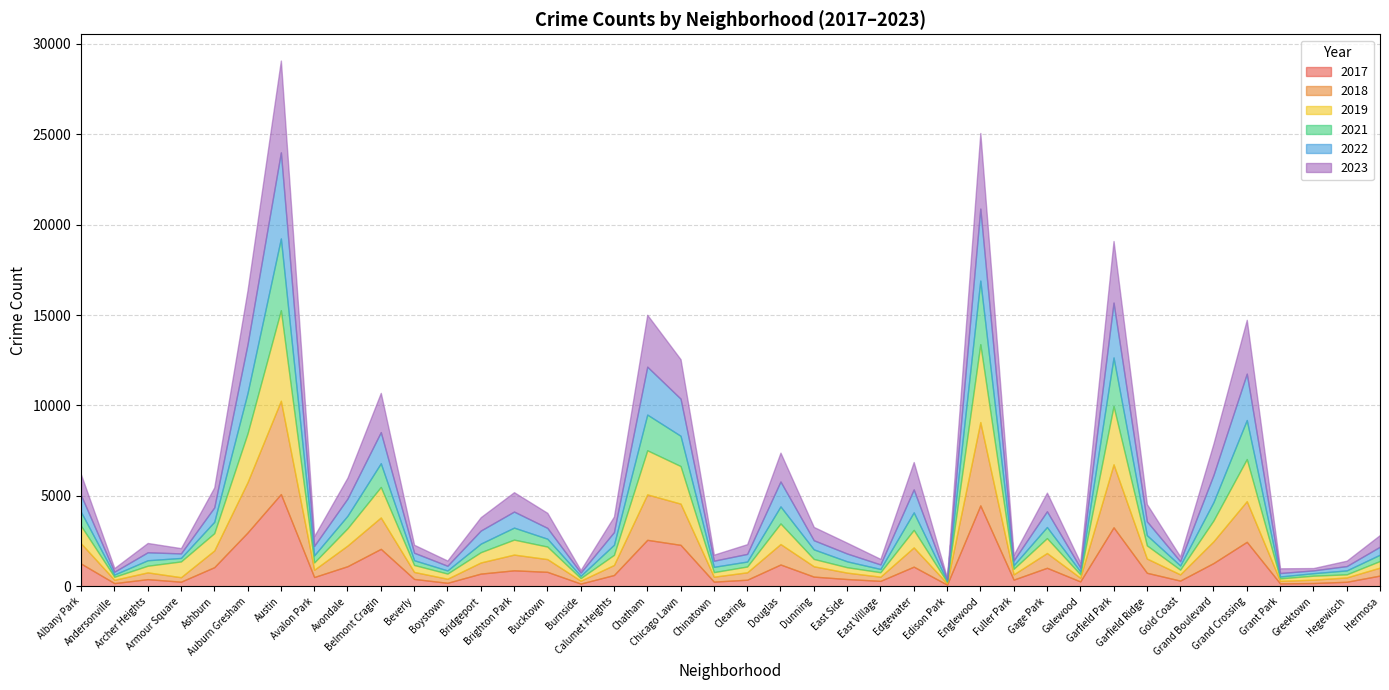

What is the sum of the 2017 values at Galewood and Grand Boulevard?

1546